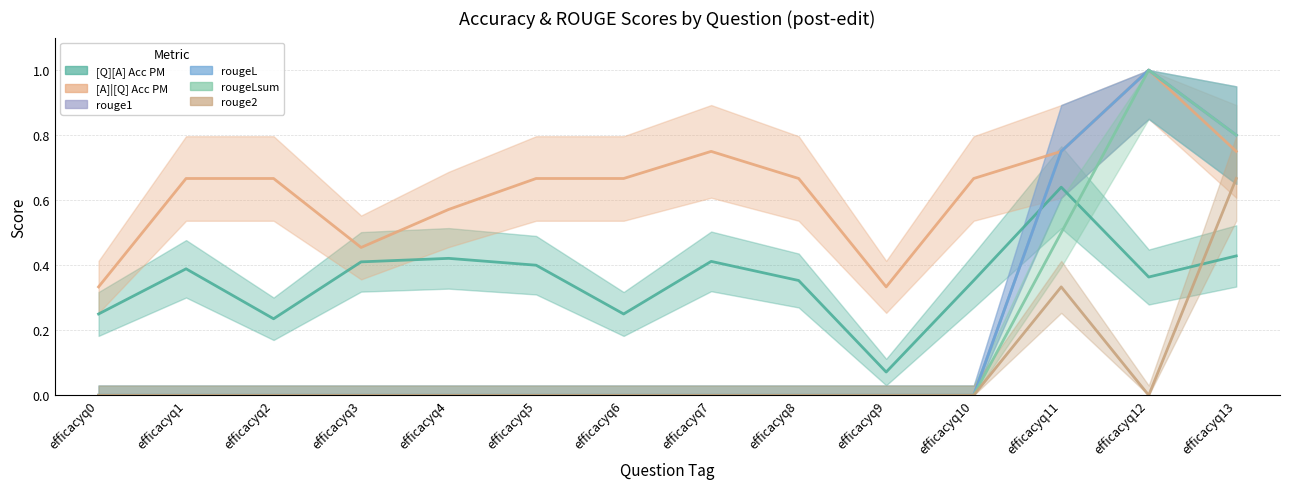

List the labels in order of rouge2 value, largest first.

efficacyq13, efficacyq11, efficacyq0, efficacyq1, efficacyq2, efficacyq3, efficacyq4, efficacyq5, efficacyq6, efficacyq7, efficacyq8, efficacyq9, efficacyq10, efficacyq12